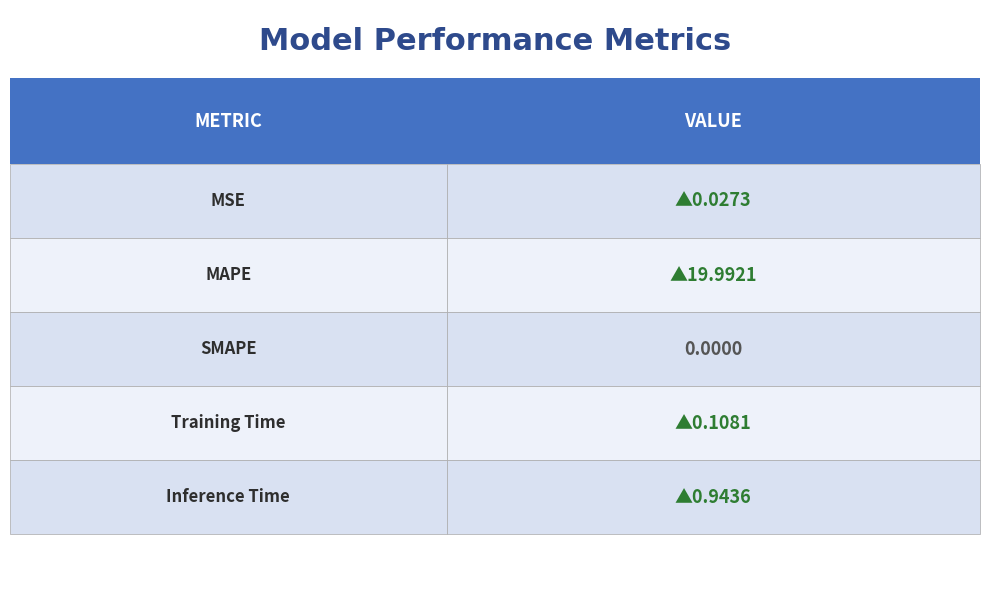

How many data points are above 0?

4